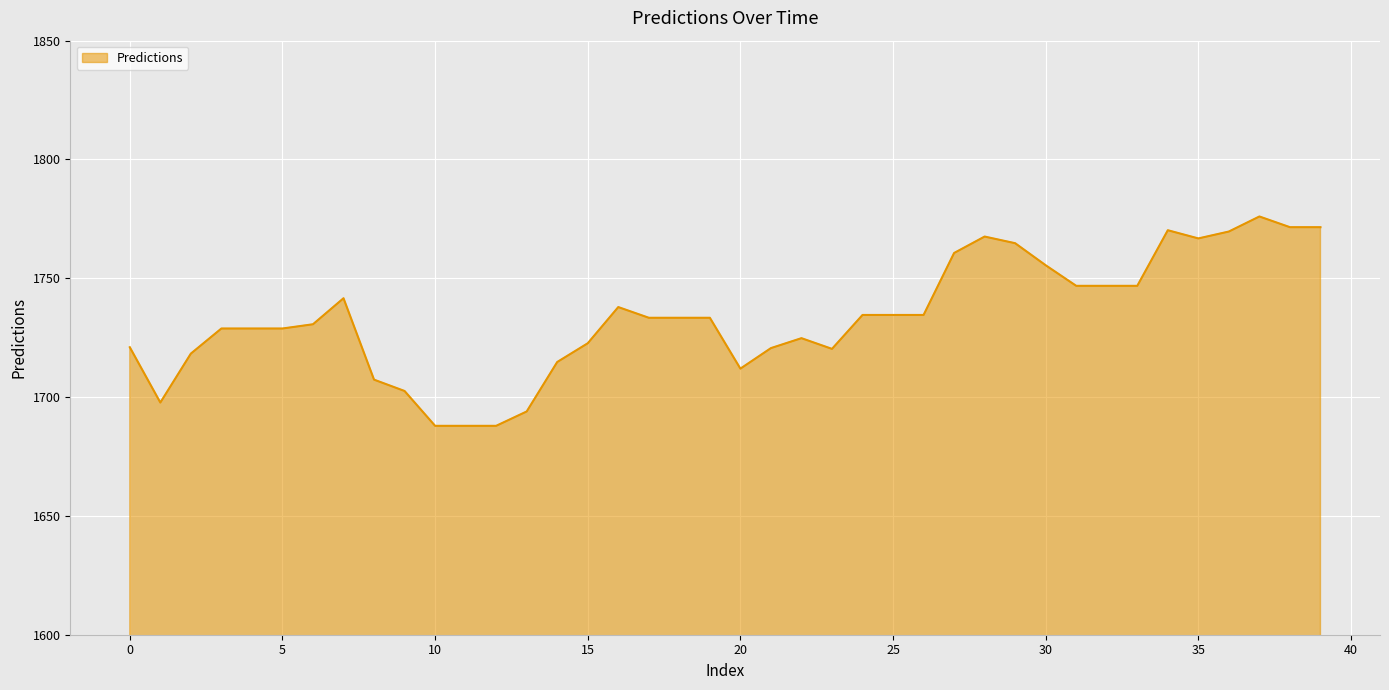

What is the maximum value shown in the chart?

1776.0